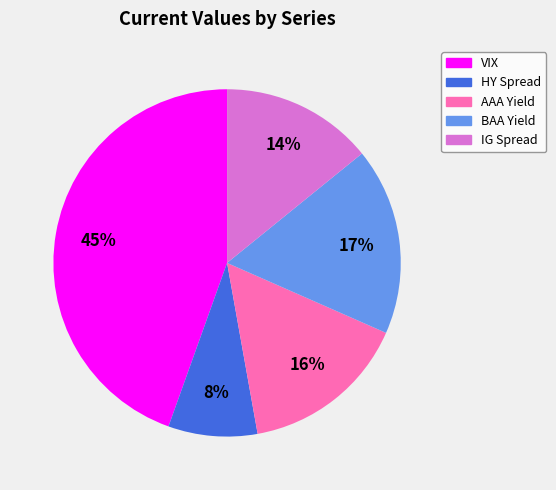

Is VIX the majority of the pie?

No